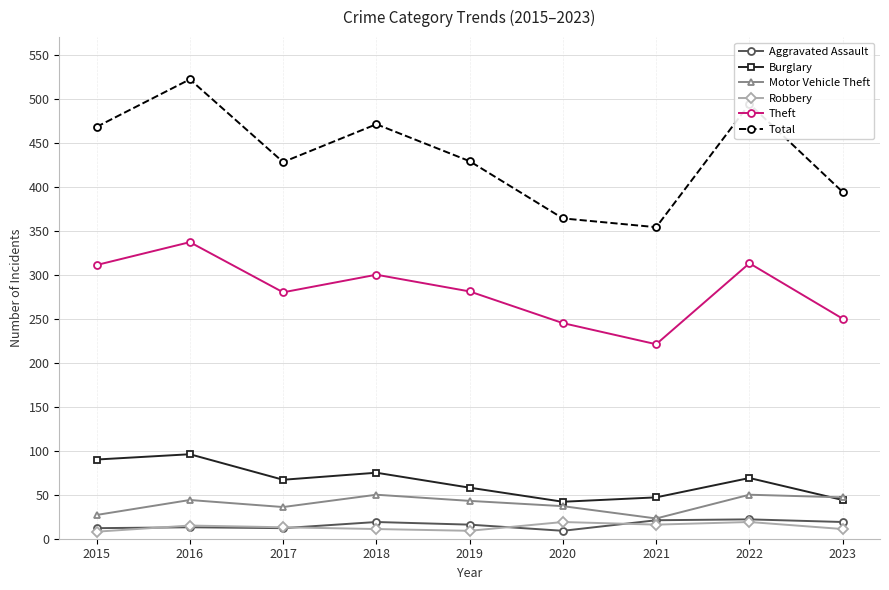

How many interior local valleys does the Theft series have?

2